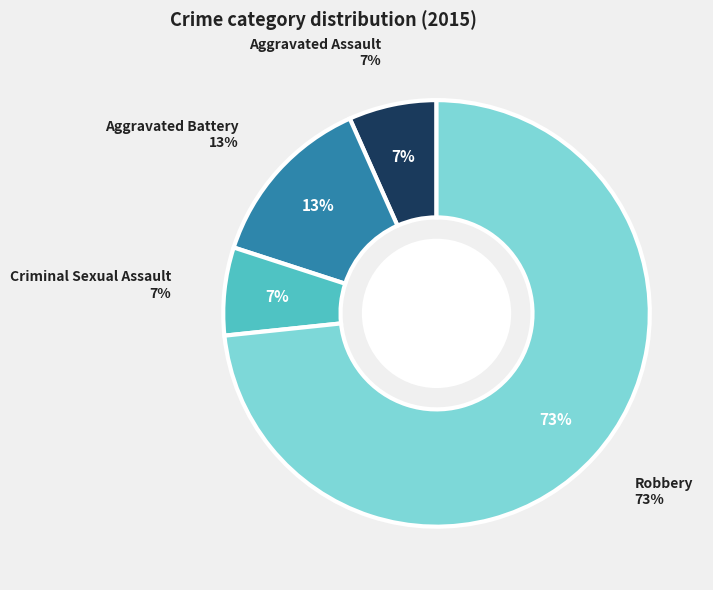

How many slices are in this pie chart?

4